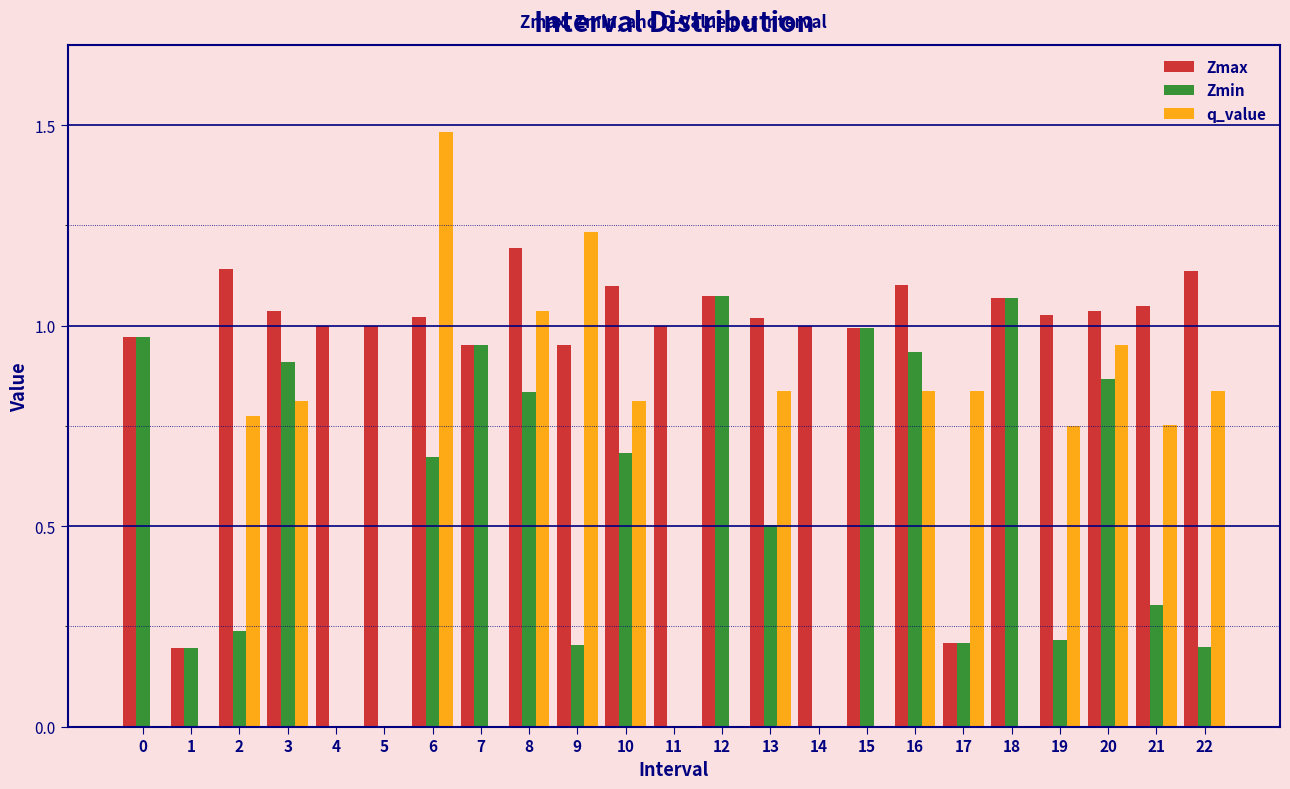

Which category has the highest value in the q_value series?

6